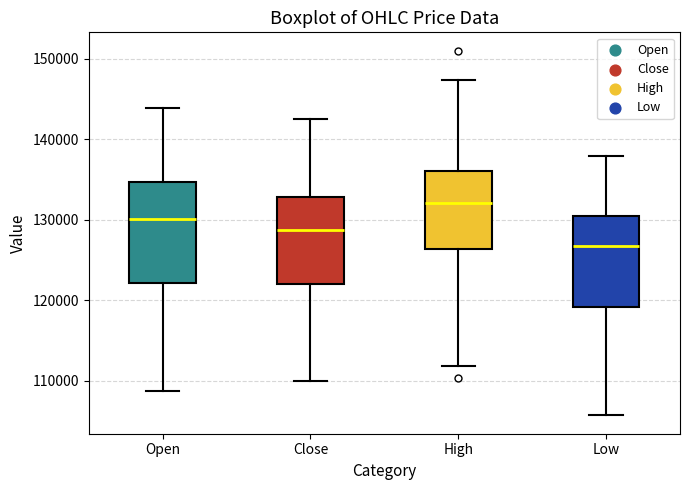

Which box is the tallest, from its lower edge to its upper edge?

Open